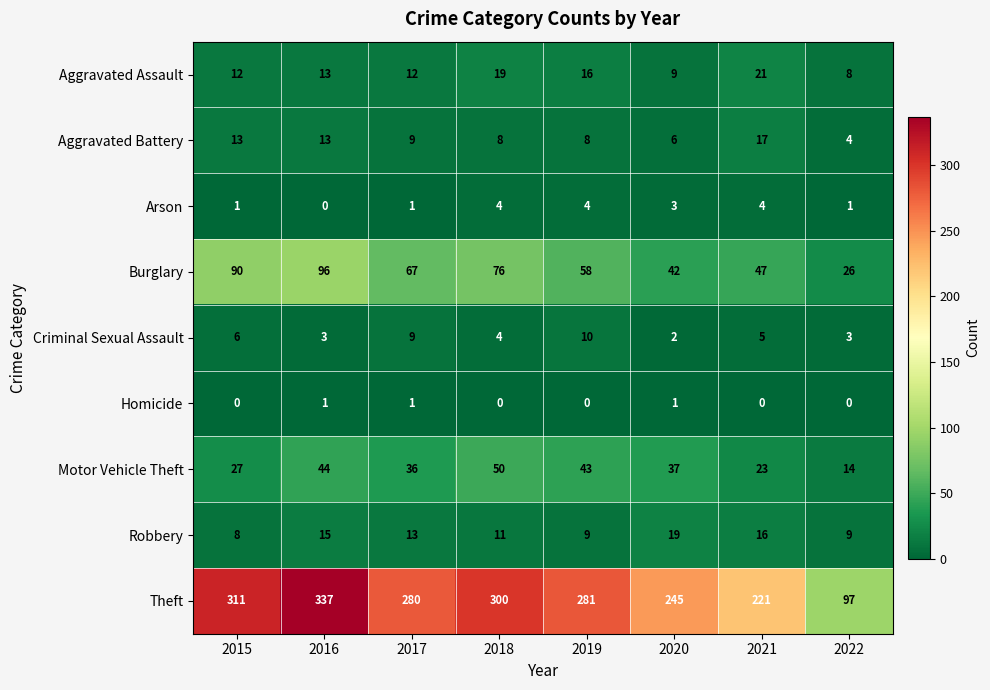

The value of Homicide at 2022 is -1. True or false?

False